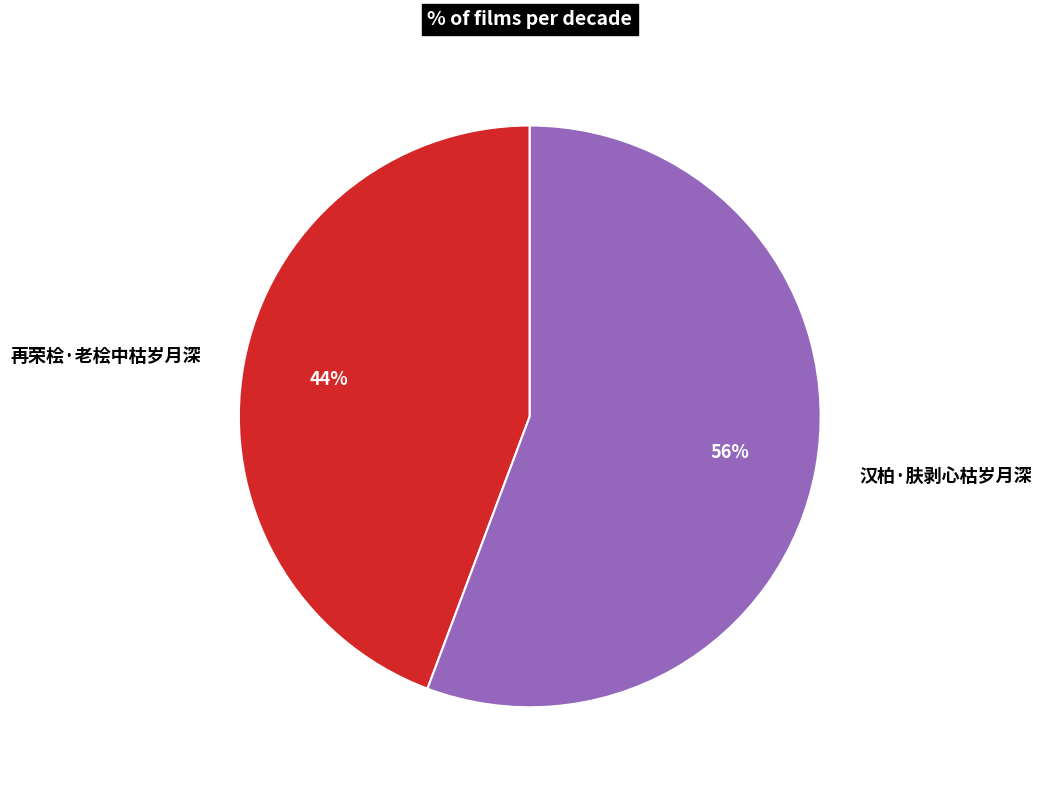

To the nearest percent, what is the combined percentage of 汉柏·肤剥心枯岁月深 and 再荣桧·老桧中枯岁月深?

100%